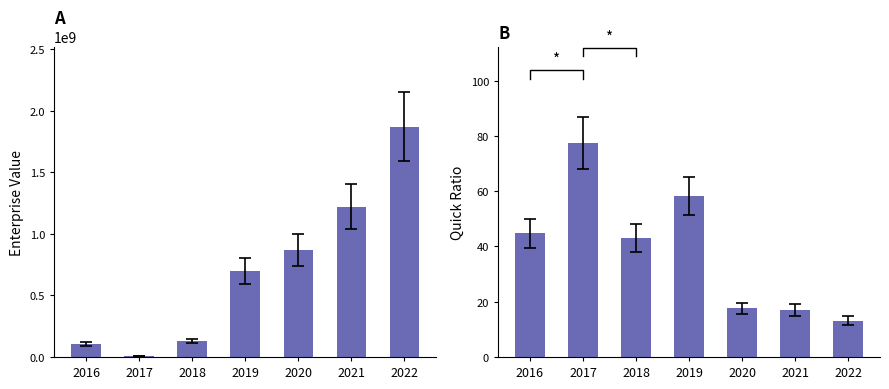

What is the difference between the highest and lowest values at 2016?

102524103.4